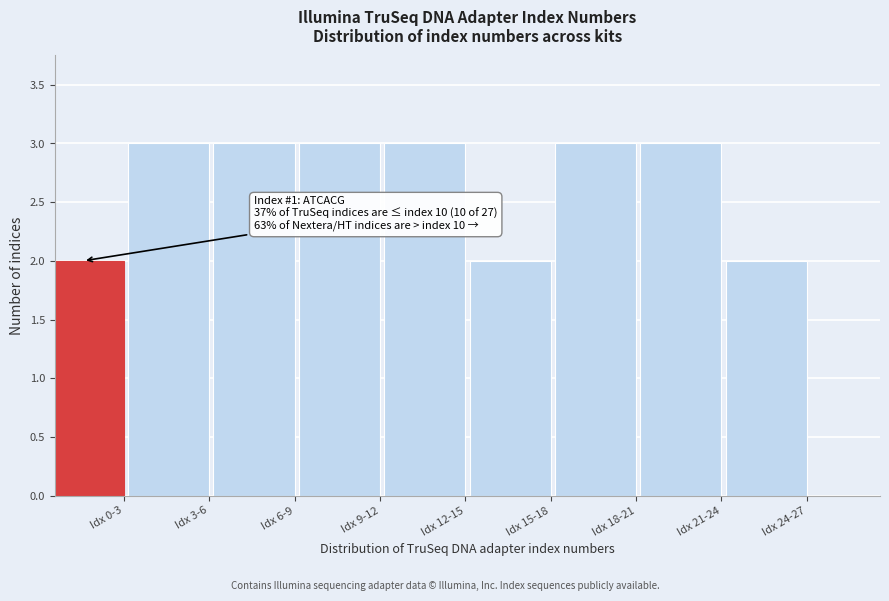

Reading left to right, extract all data points from this chart.

Idx 0-3=2	Idx 3-6=3	Idx 6-9=3	Idx 9-12=3	Idx 12-15=3	Idx 15-18=2	Idx 18-21=3	Idx 21-24=3	Idx 24-27=2